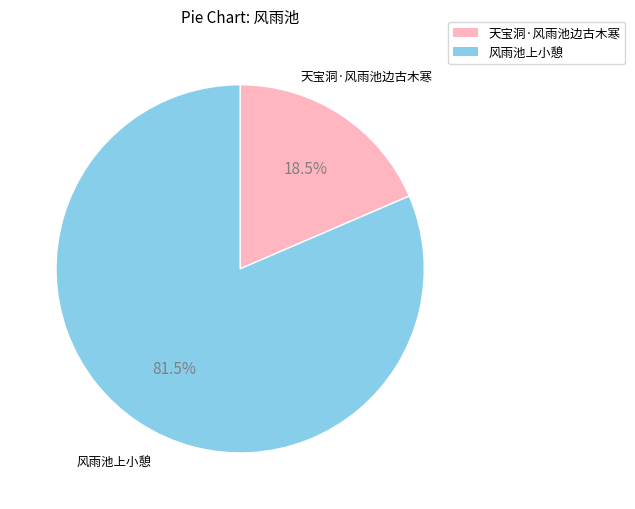

Do 天宝洞·风雨池边古木寒 and 风雨池上小憩 together represent more than half of the pie?

Yes